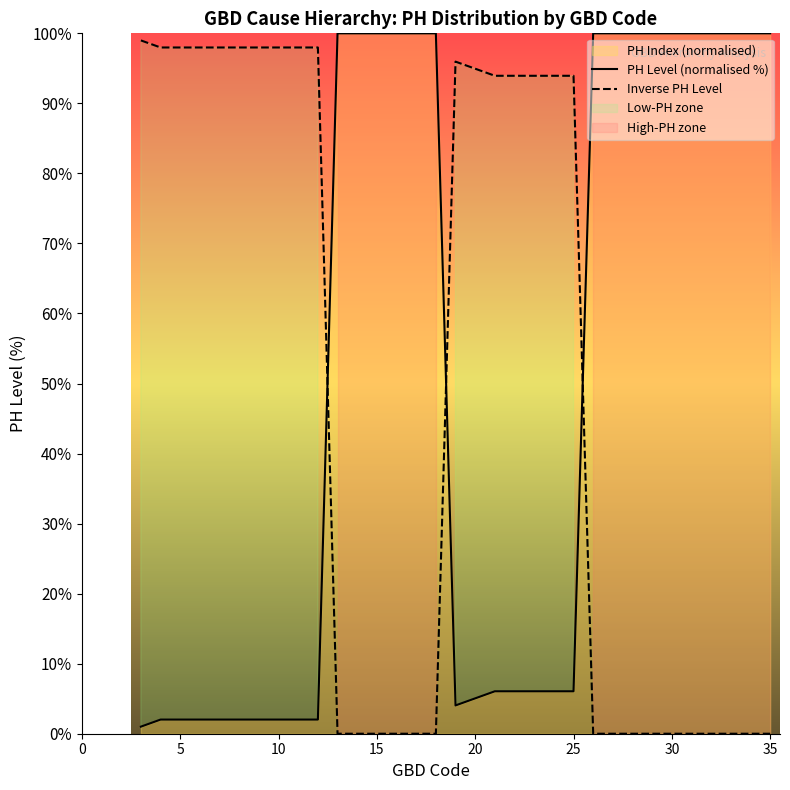

What is the value of the Inverse PH Level point at the 11th from the left?

98.0